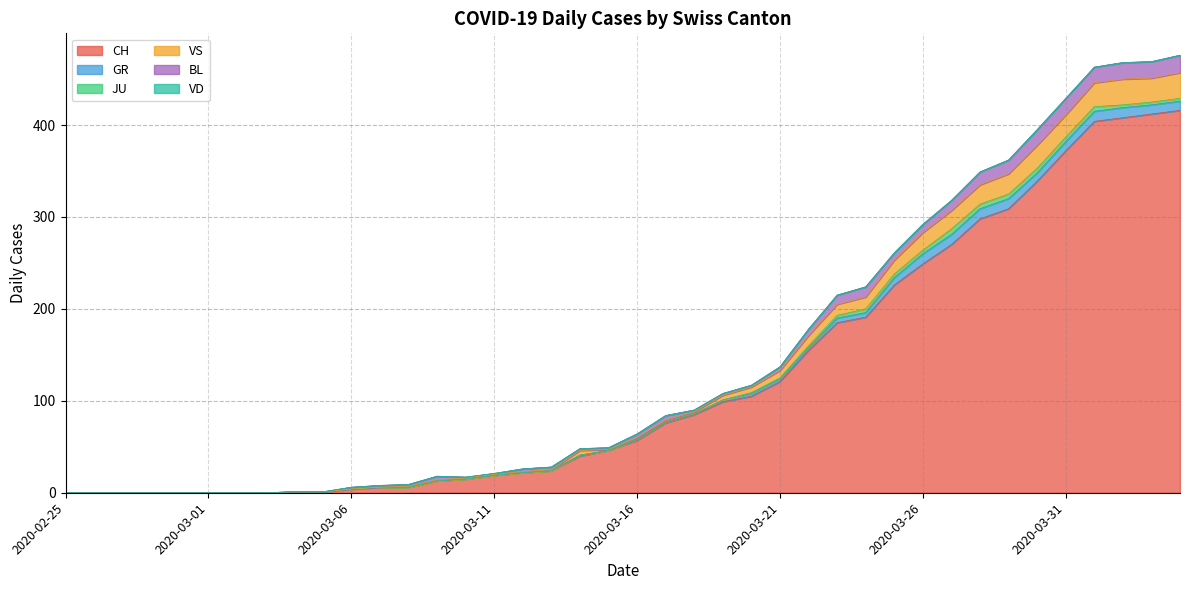

What is the sum of all BL values?

233